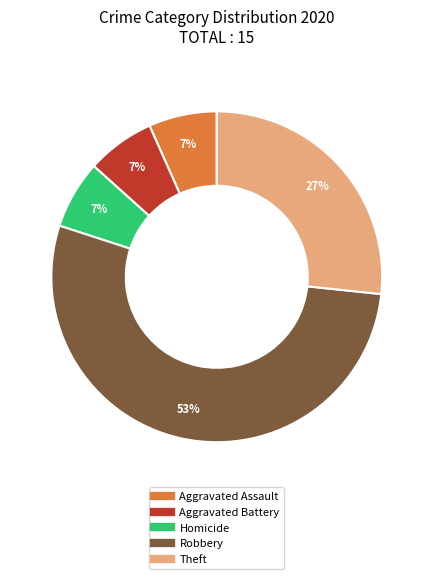

To the nearest percent, what is the average slice percentage?

20%